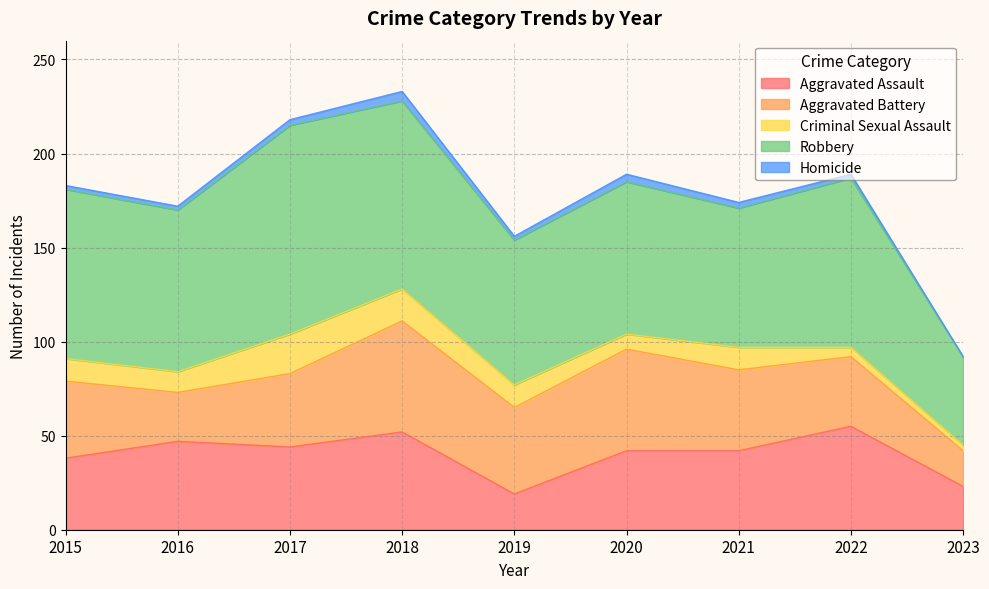

What is the sum of the Criminal Sexual Assault values at 2023 and 2020?

11